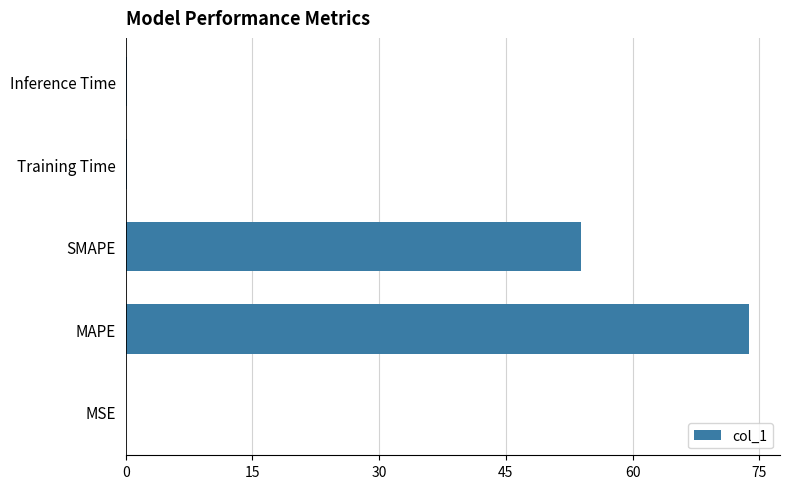

The chart shows a value of 53.9 at SMAPE. True or false?

True